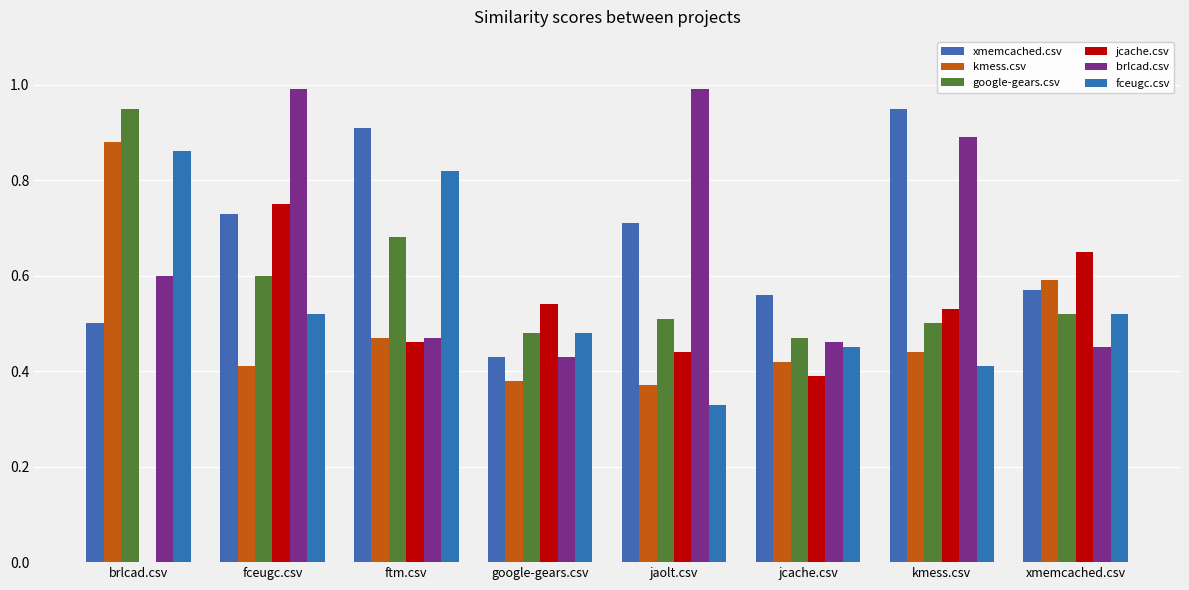

Which series has the largest total across all categories?

xmemcached.csv